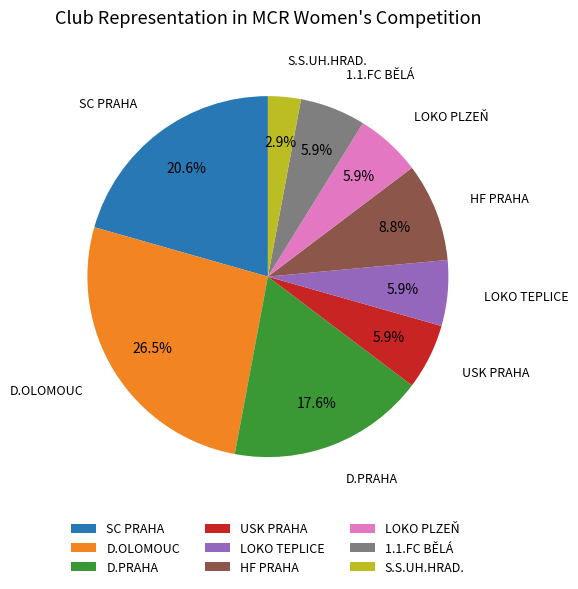

Between D.PRAHA and USK PRAHA, which is larger?

D.PRAHA